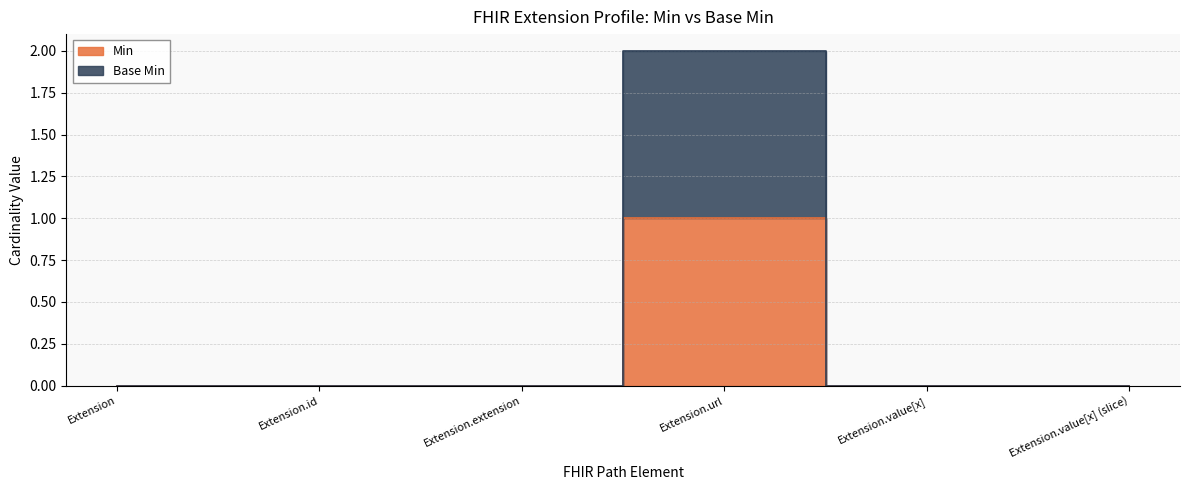

Rank the categories by Base Min value from lowest to highest.

Extension, Extension.id, Extension.extension, Extension.value[x], Extension.value[x] (slice), Extension.url